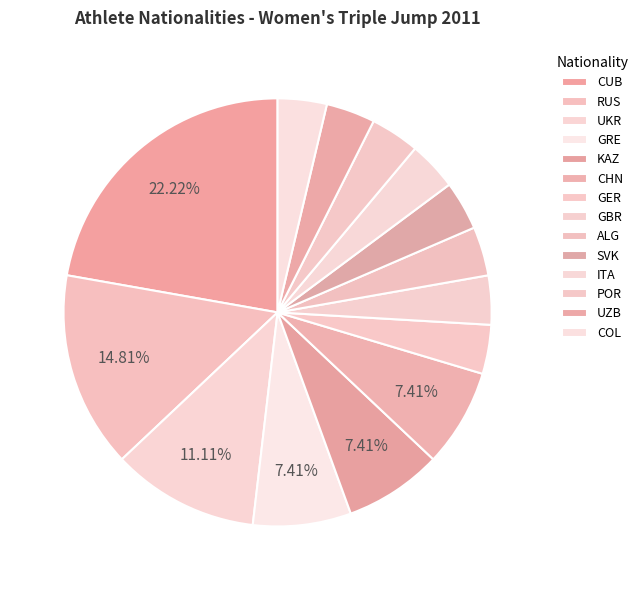

How much of the chart is everything except GRE?

92.6%